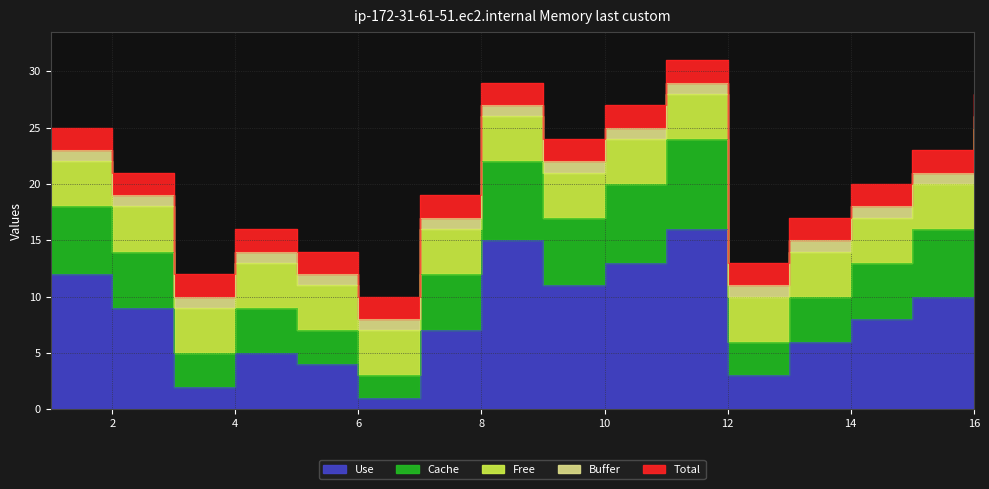

Between which two adjacent categories do Cache and Use first intersect?

2 and 3